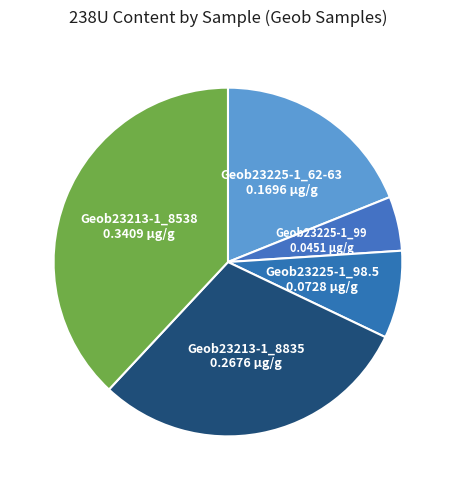

How many segments does this pie chart have?

5